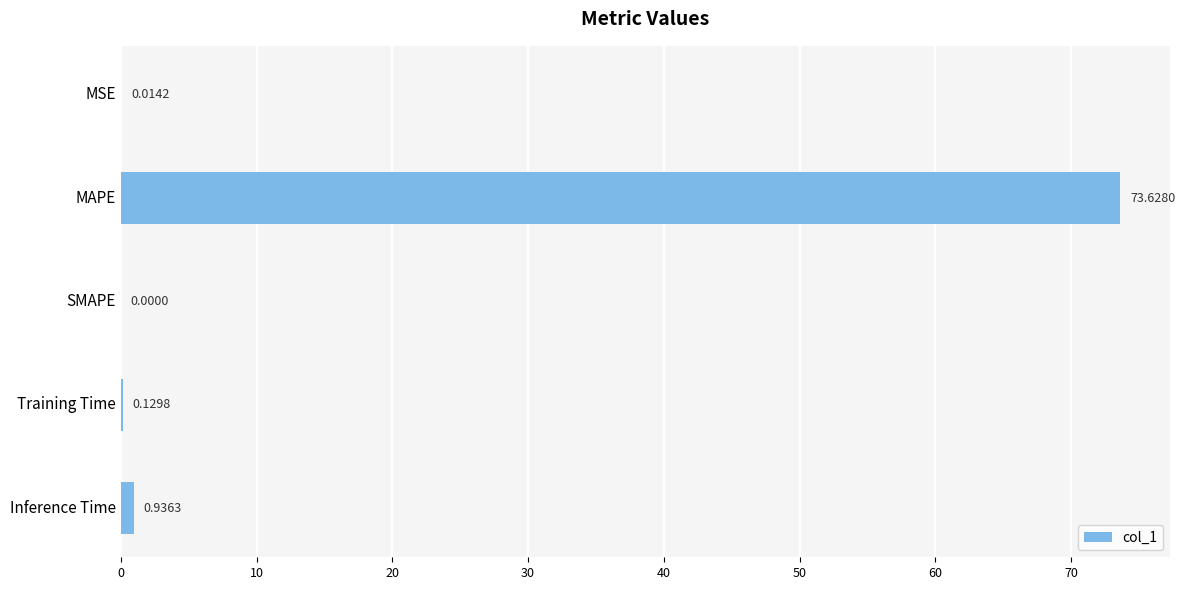

How many values are above zero?

4